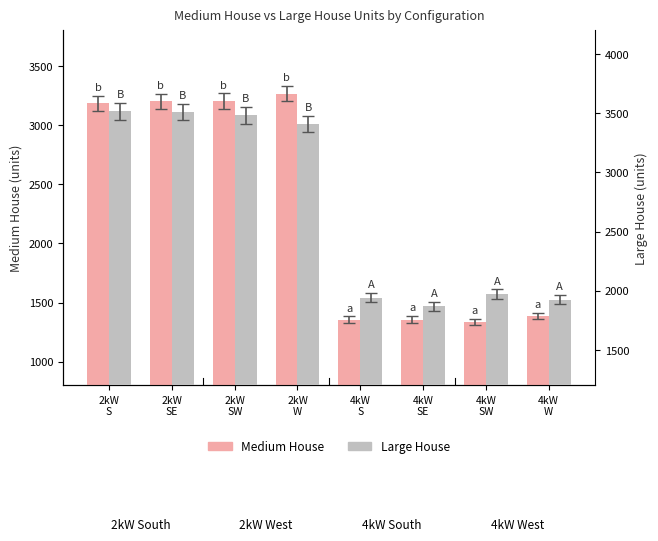

At 4kW
S, list the series in order from smallest to largest.

Medium House, Large House